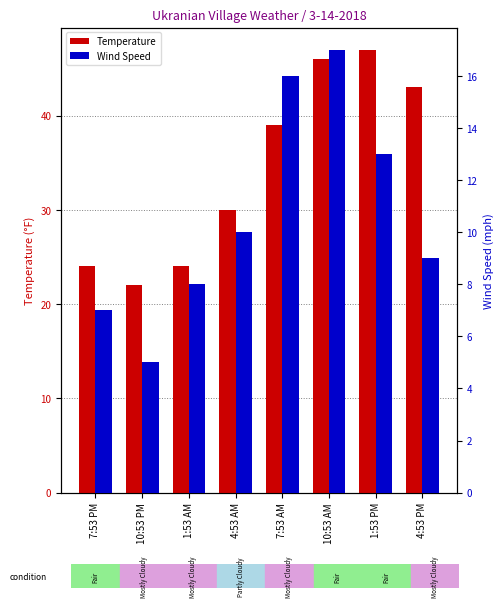

Reading left to right, transcribe all the data shown in this chart.

Temperature: 7:53 PM=24	10:53 PM=22	1:53 AM=24	4:53 AM=30	7:53 AM=39	10:53 AM=46	1:53 PM=47	4:53 PM=43
Wind Speed: 7:53 PM=7	10:53 PM=5	1:53 AM=8	4:53 AM=10	7:53 AM=16	10:53 AM=17	1:53 PM=13	4:53 PM=9